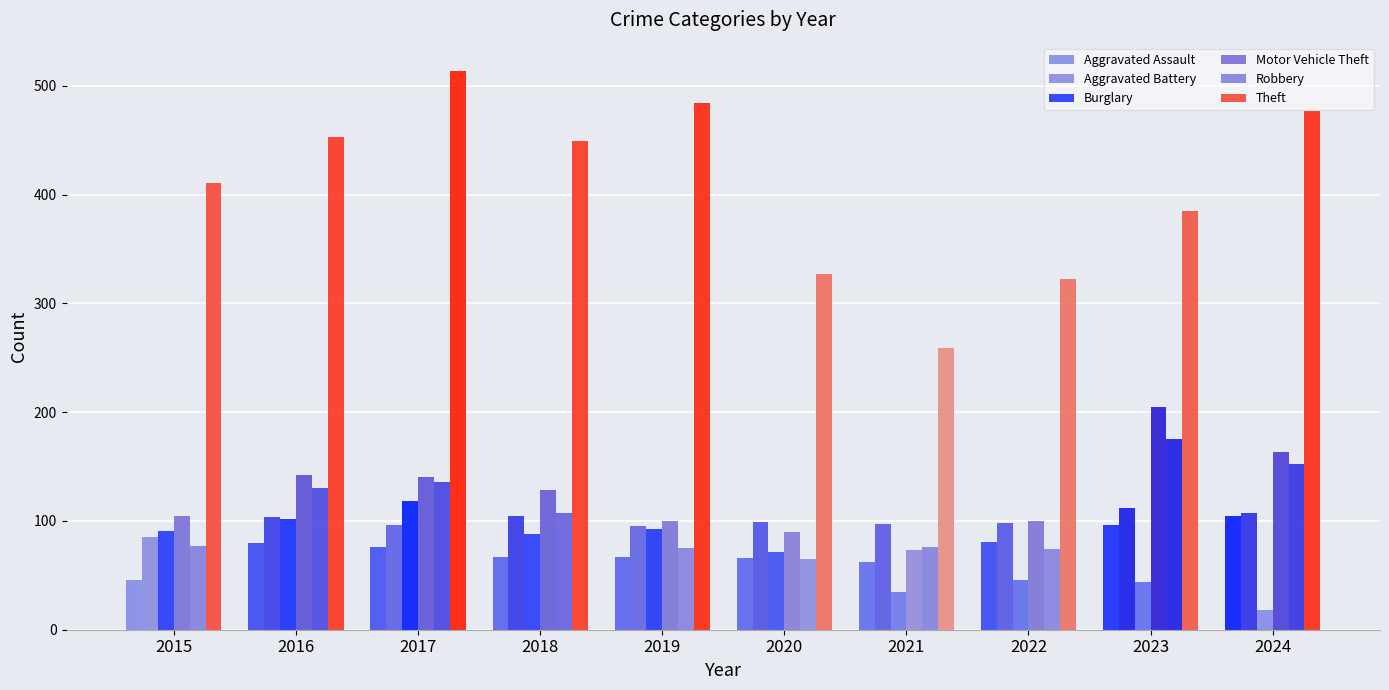

What is the sum of all Theft values?

4081